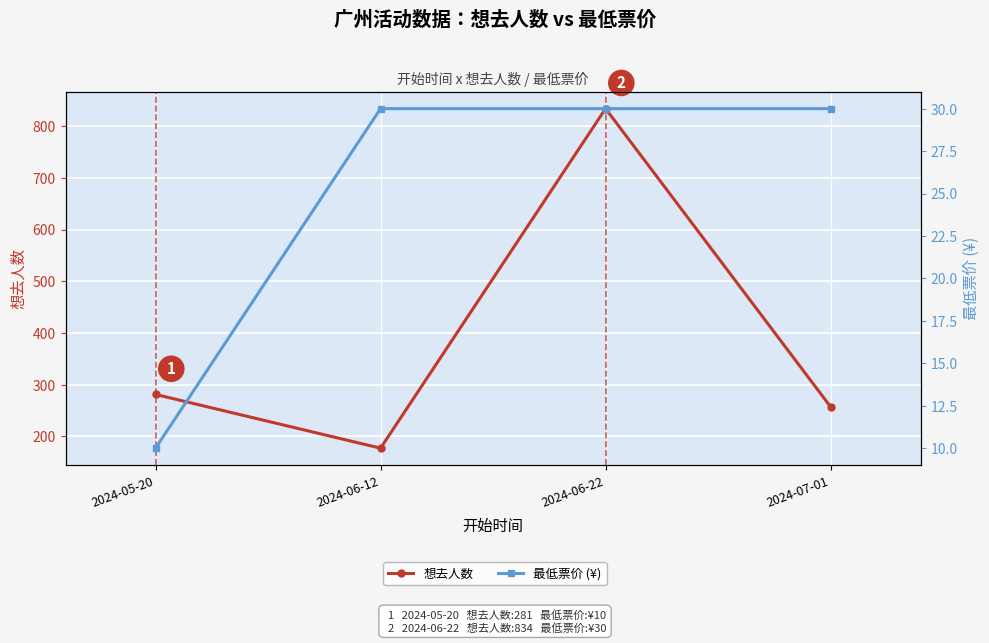

What is the spread (max minus min) of values at 2024-06-22?

804